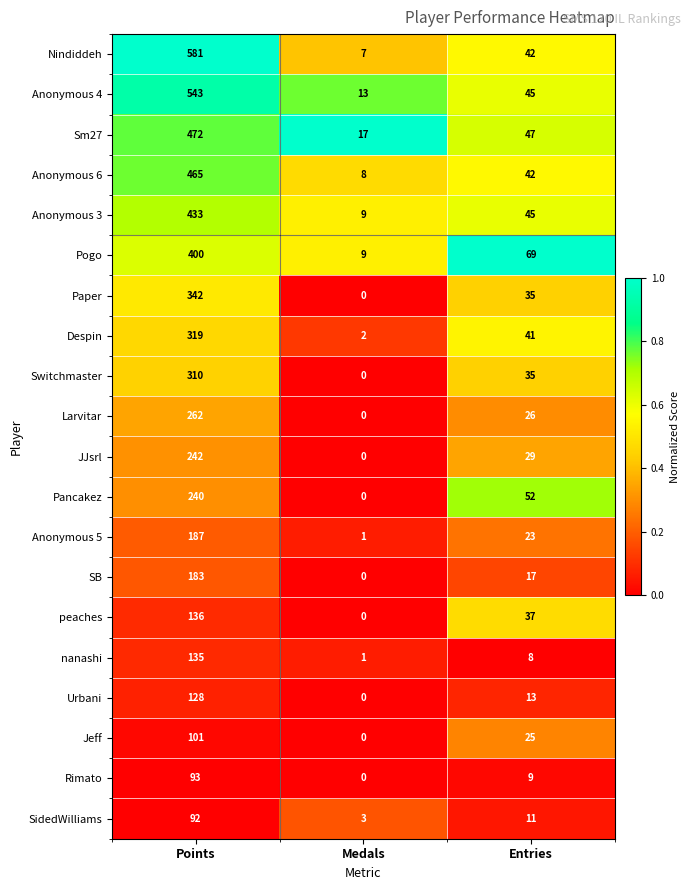

At which label is Anonymous 3 closest to 221?

Entries